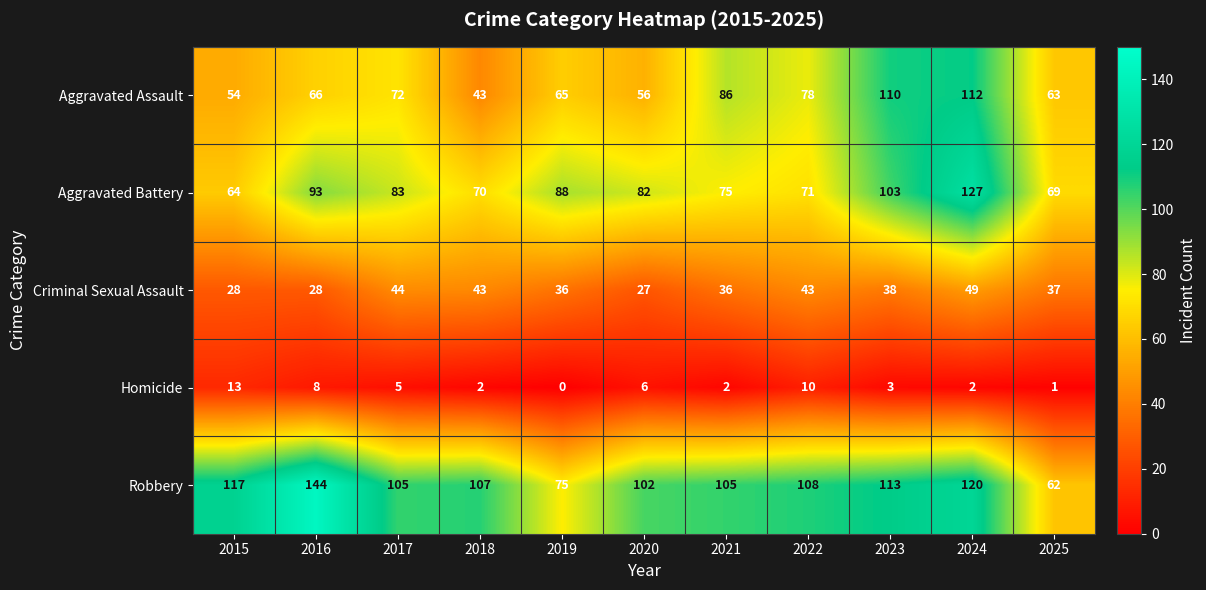

Where is Criminal Sexual Assault nearest to the value 38?

2023